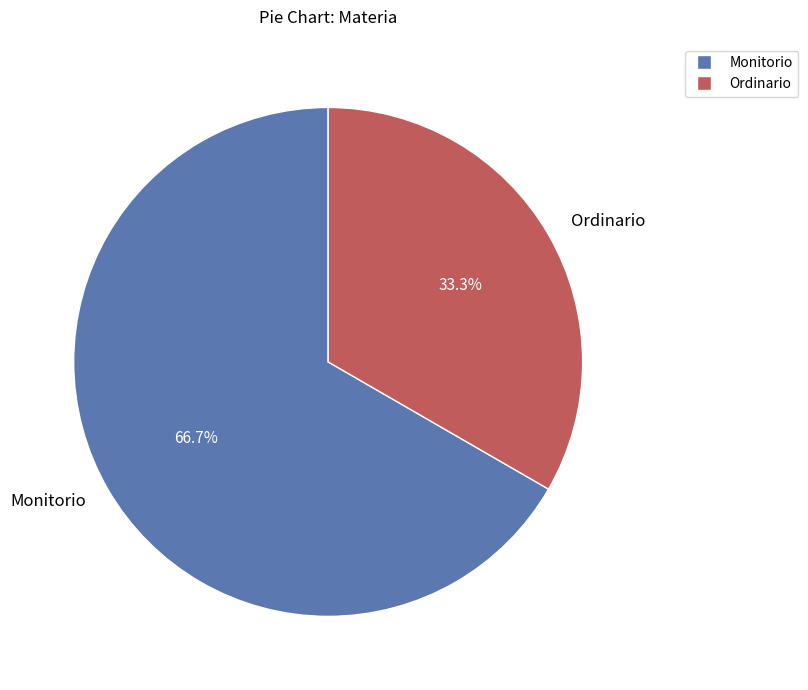

Does any single category account for the majority?

Yes